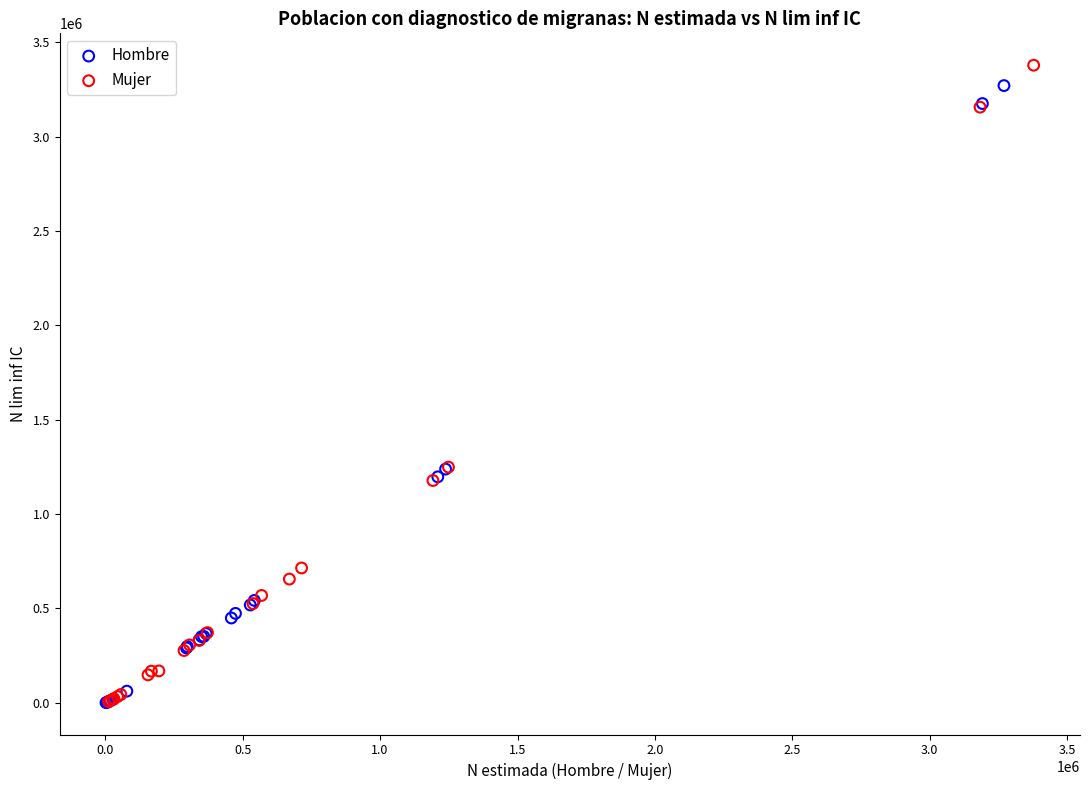

Which series reaches the maximum Y coordinate?

Mujer